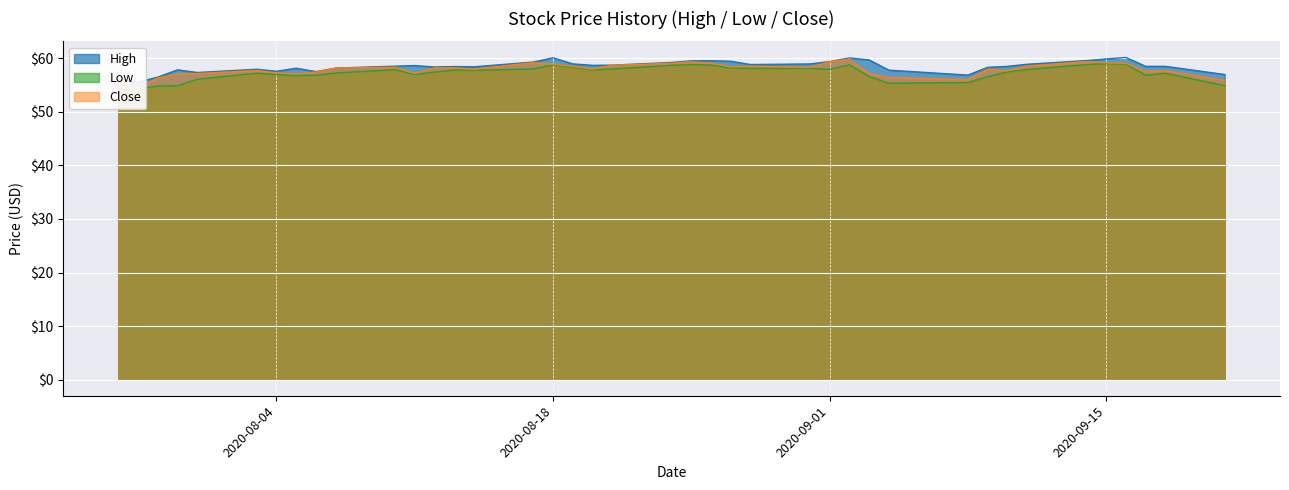

Between 2020-09-18 and 2020-08-19, which is larger?

2020-08-19